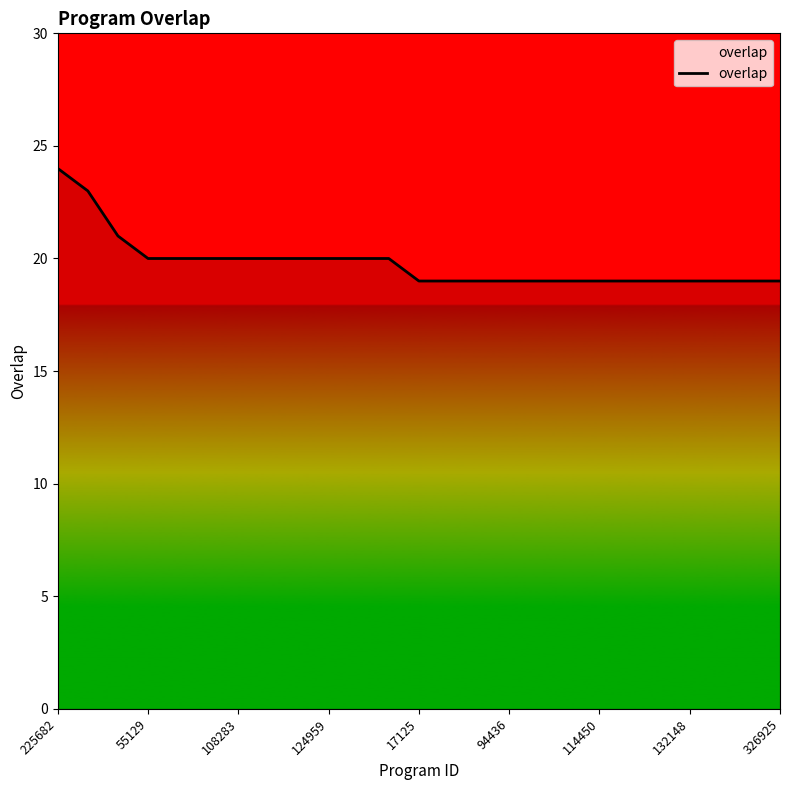

What is the minimum value shown in the chart?

19